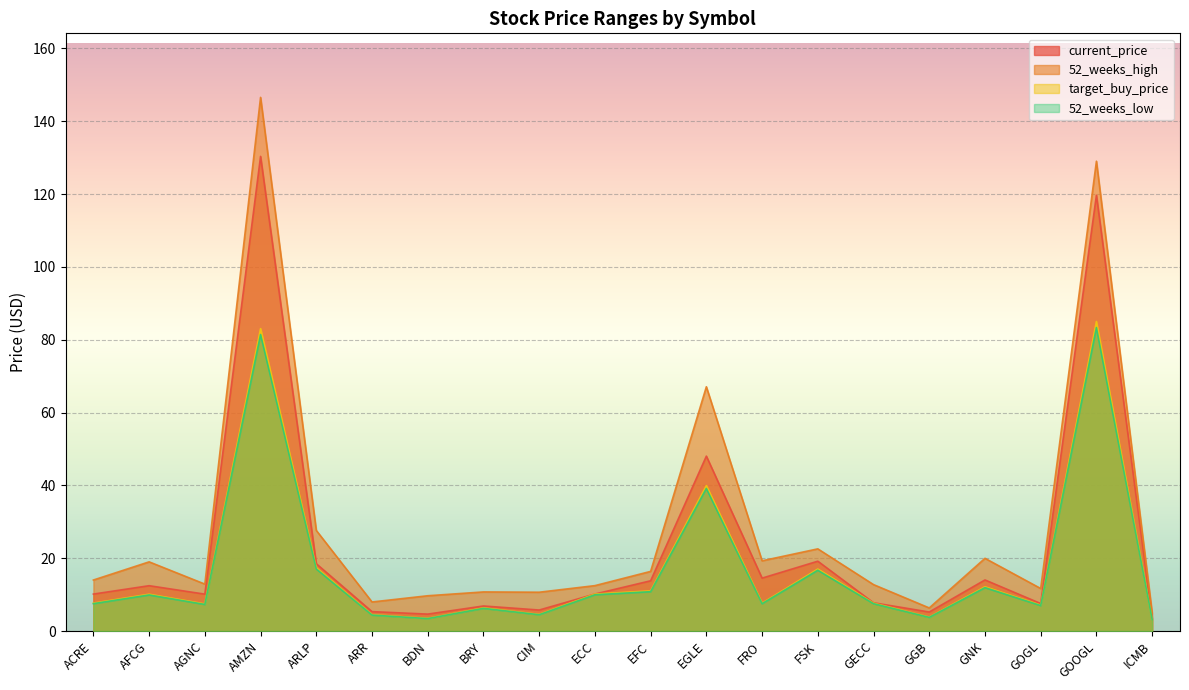

What is the total value across all series at EFC?

52.0